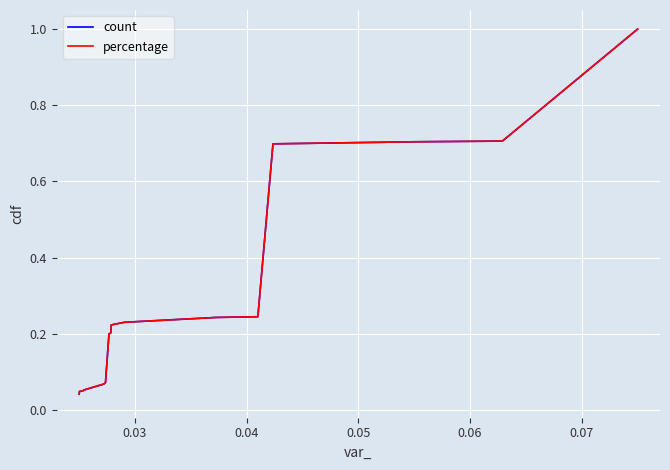

What is the value of the count point at the 11th from the left?

0.2